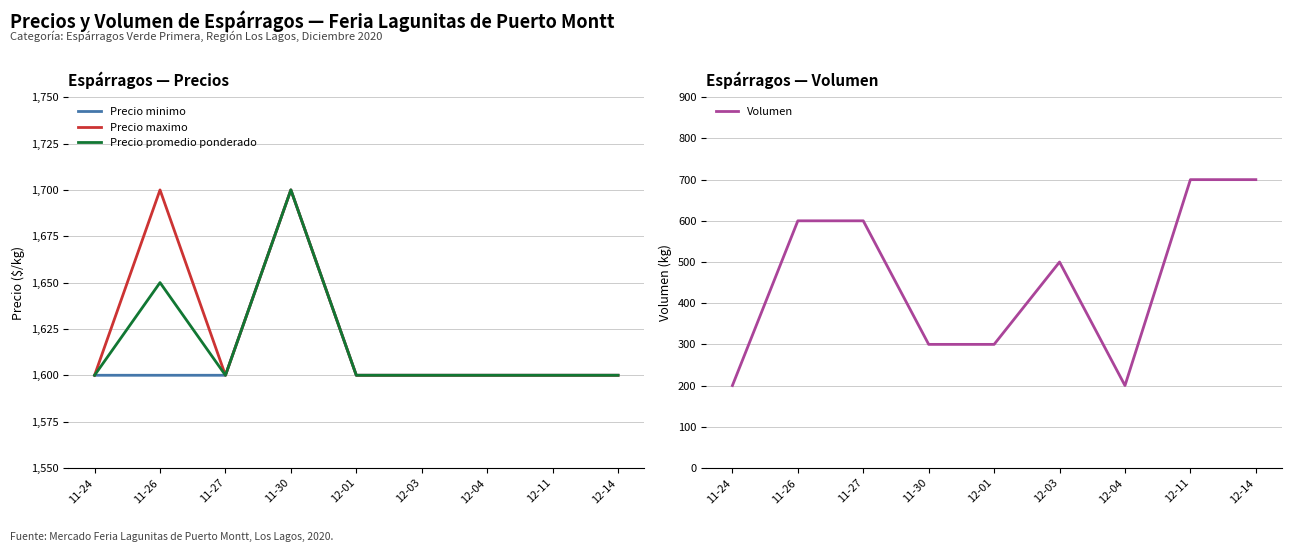

What position from the right is 12-03?

4